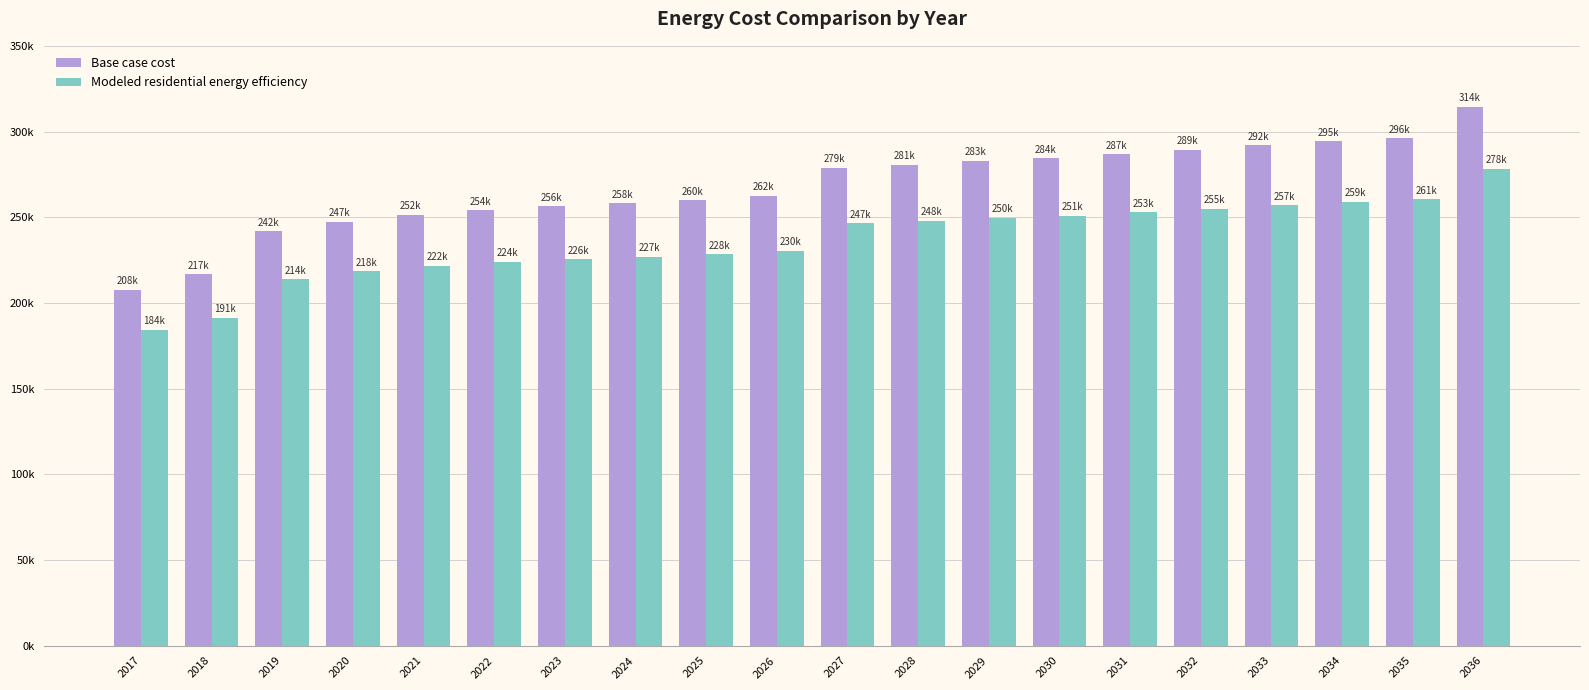

Does the chart contain stacked bars?

No